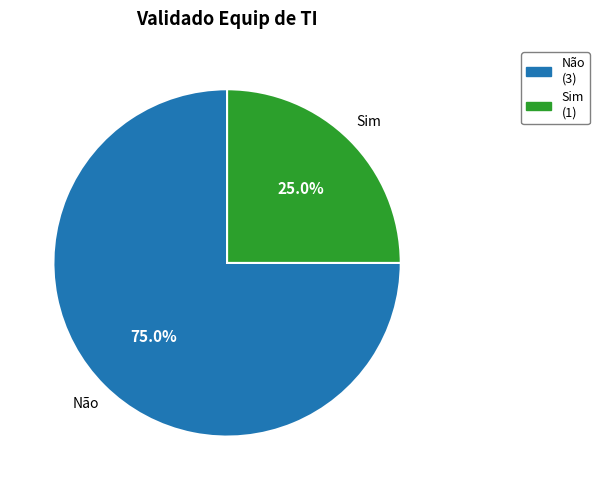

To the nearest percent, what is the average slice percentage?

50%